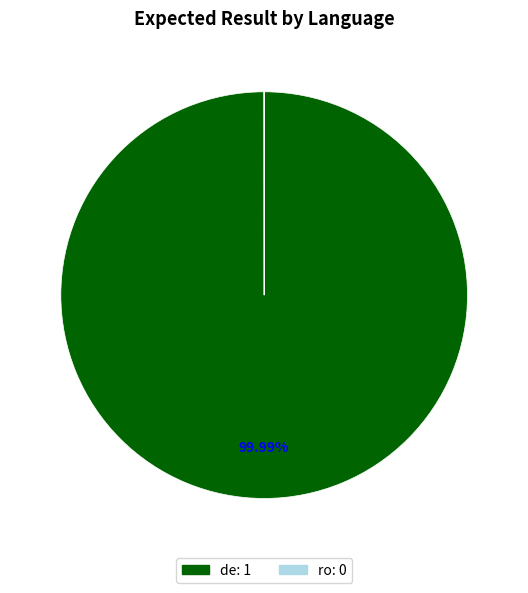

To the nearest percent, what is the difference between the largest and smallest slice percentages?

100%